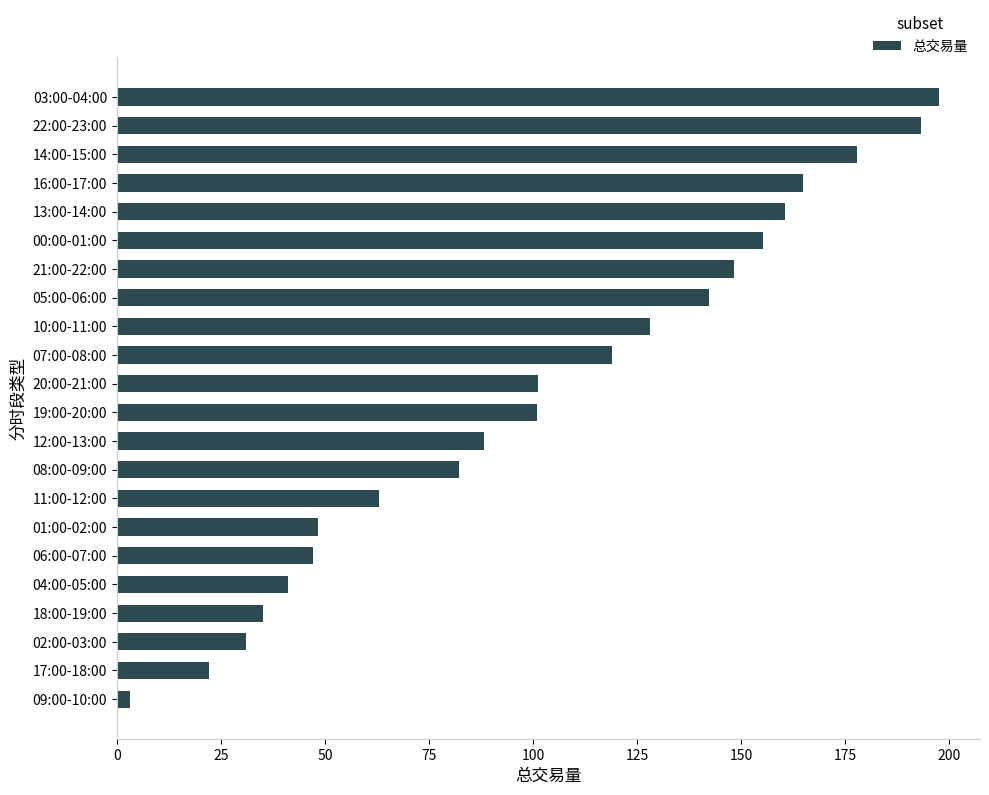

What is the change in value from 18:00-19:00 to 22:00-23:00?

+158.1